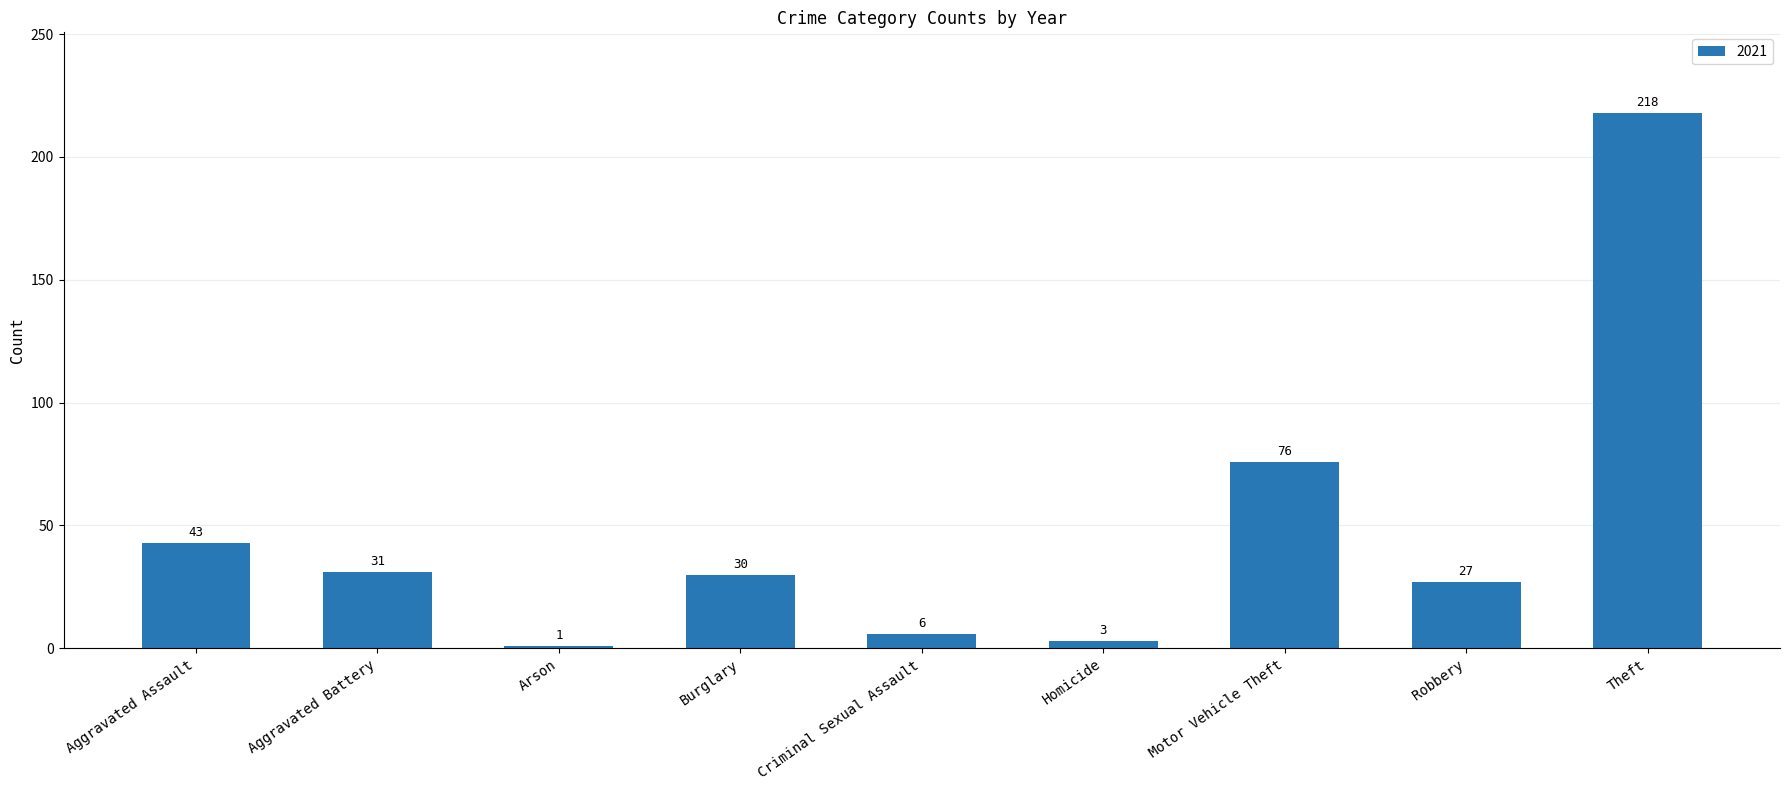

Reading right to left, transcribe all the data shown in this chart.

218	27	76	3	6	30	1	31	43